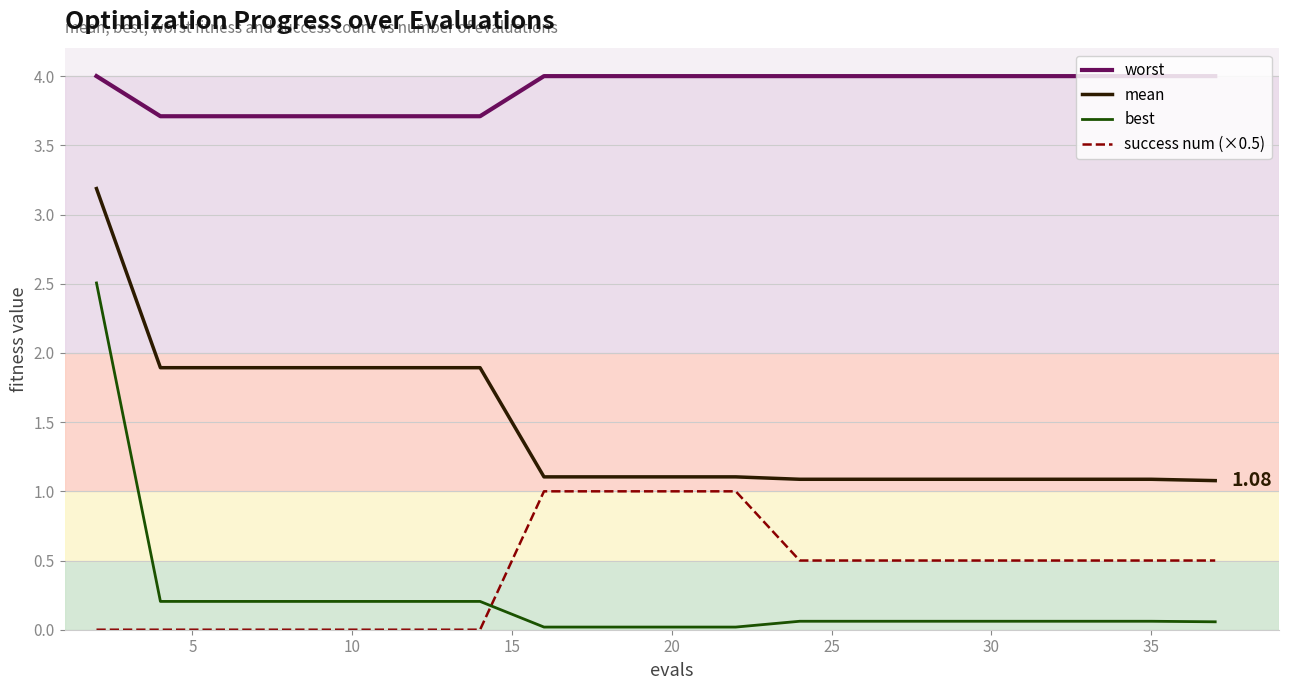

What is the average value of the success num (×0.5) series?

0.4